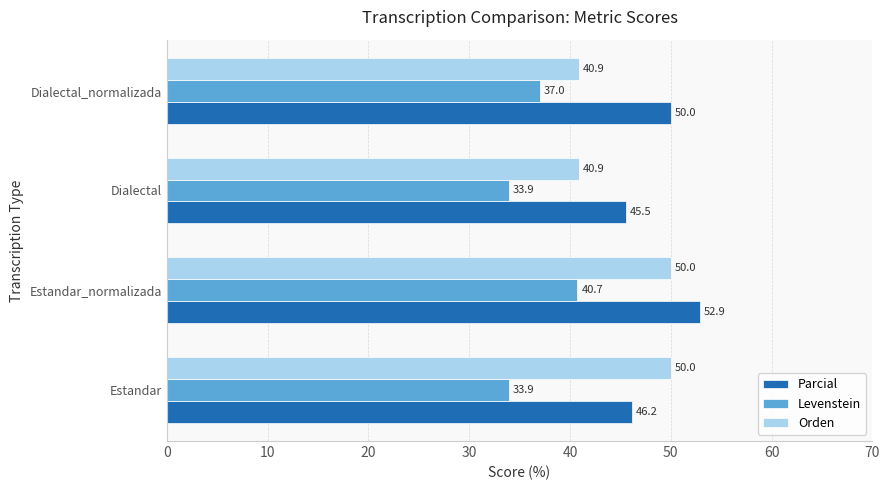

What is the difference between the maximum and minimum values in the Levenstein series?

6.8